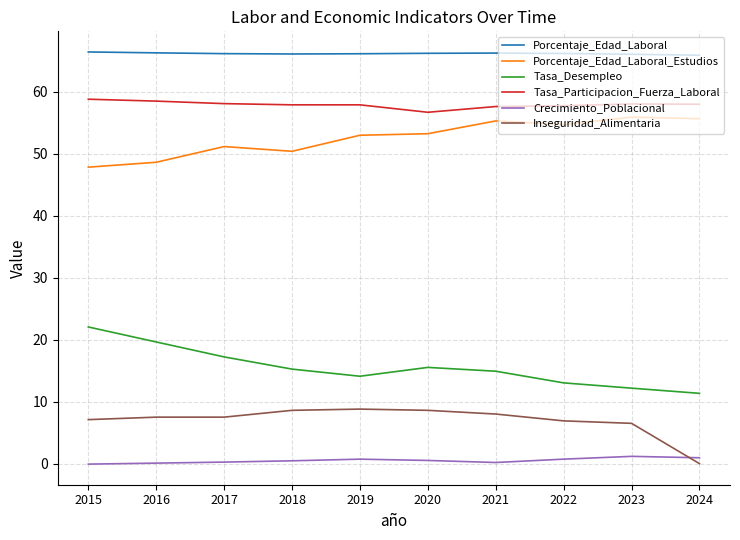

At how many categories does at least one series exceed 15?

10